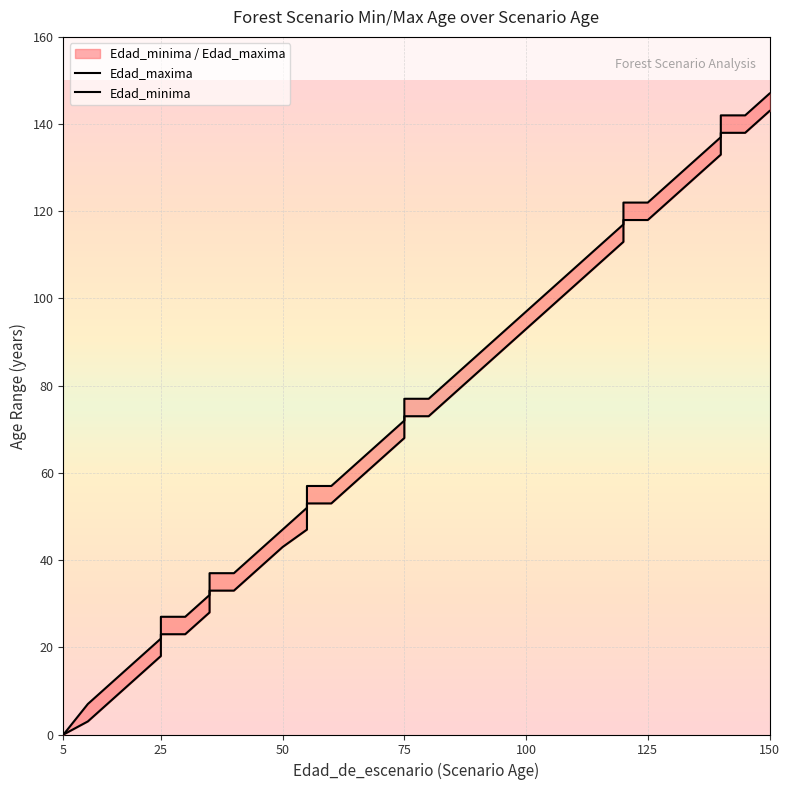

Which category has the lowest value across all series?

5